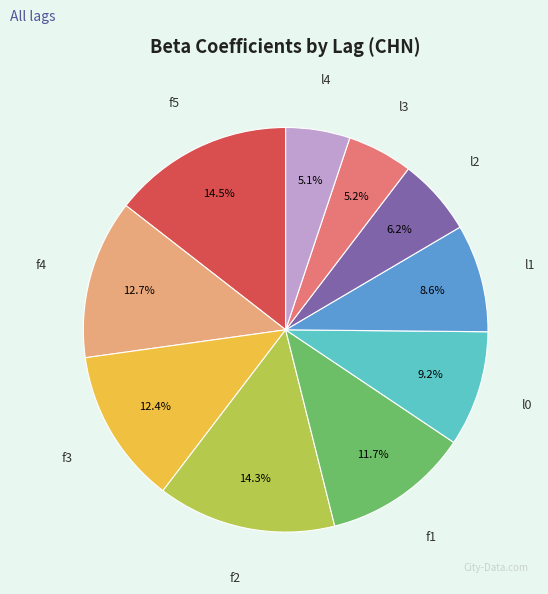

What percentage is NOT represented by l3?

94.8%